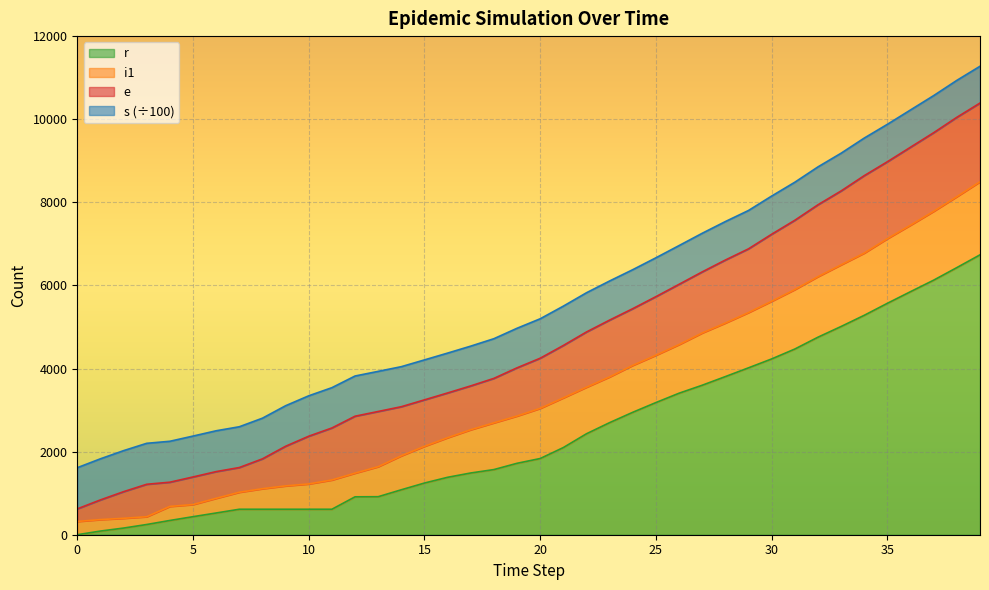

What is the value of the r point at the 2nd from the left?

88